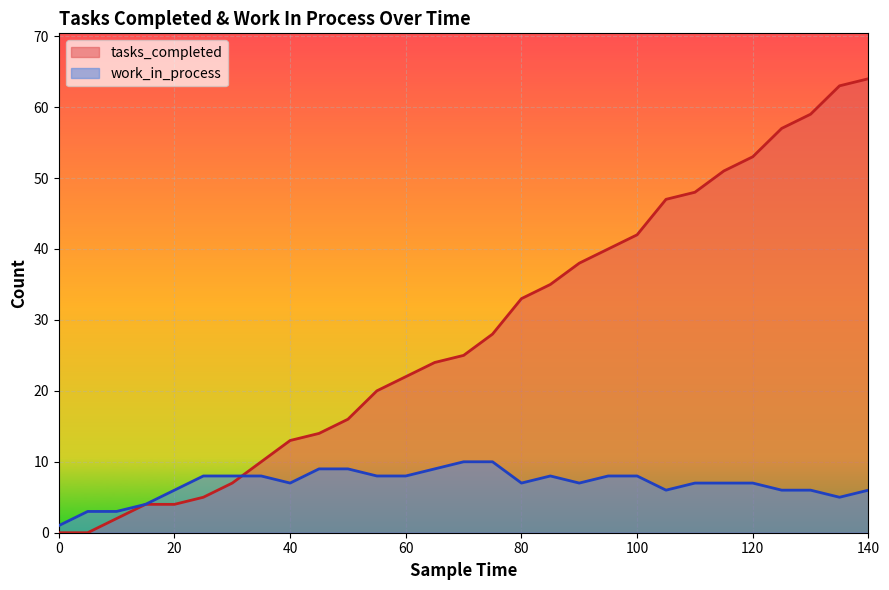

Which has a higher value, 95 or 40?

95